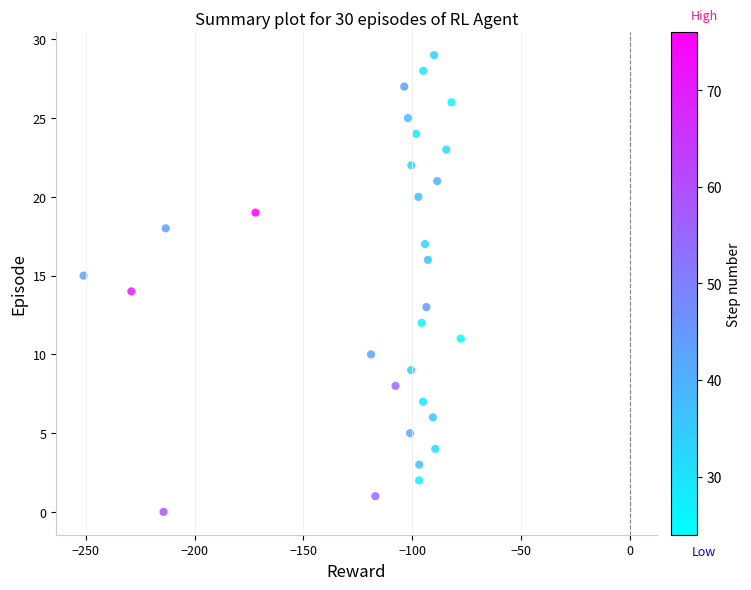

What is the range of Y values (max minus min)?

29